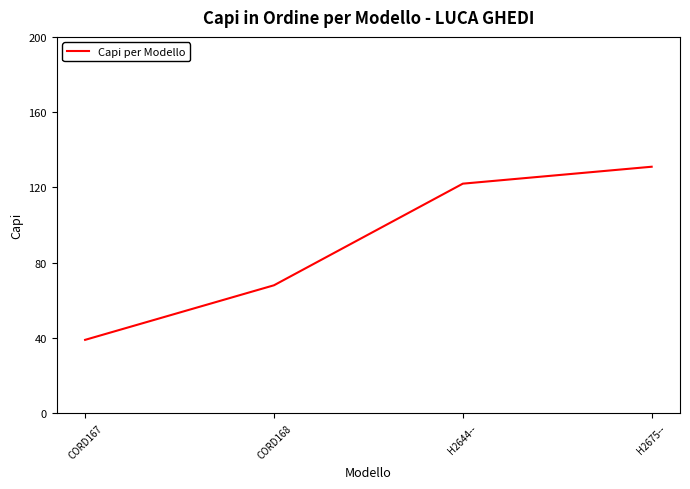

Which label corresponds to the largest value in the chart?

H2675--